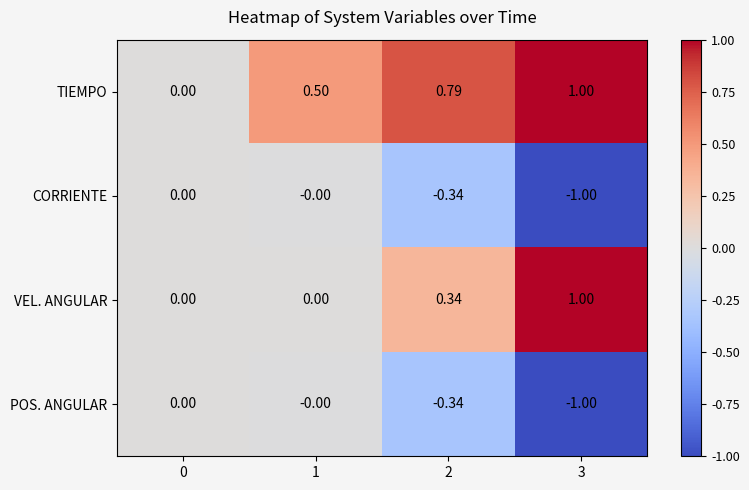

Which series has the largest total across all categories?

TIEMPO